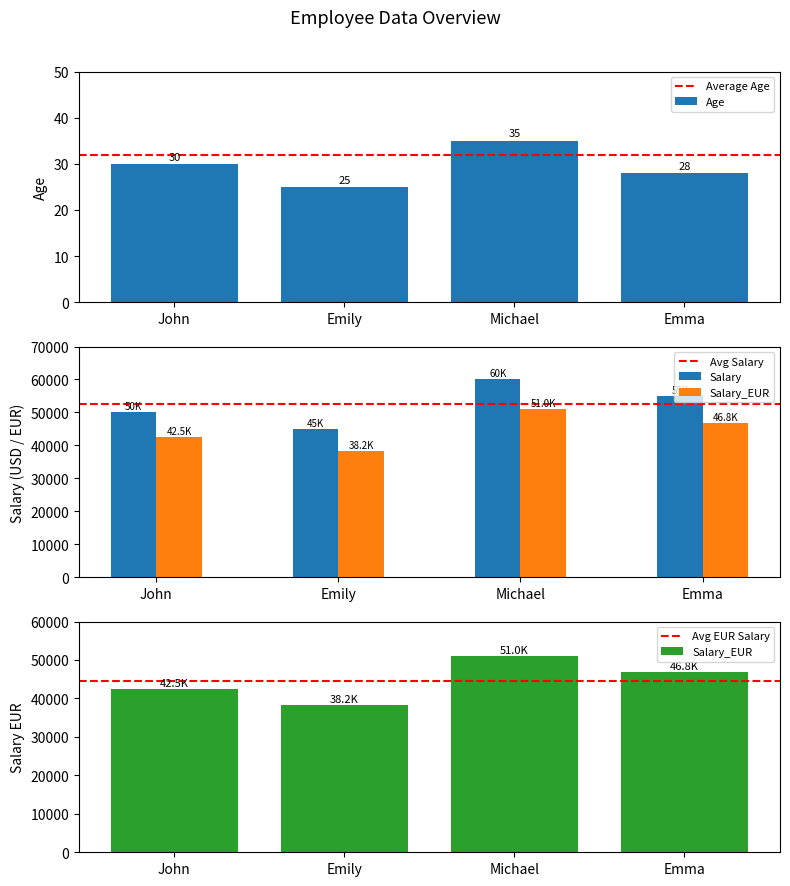

What is the spread (max minus min) of values at Michael?

59965